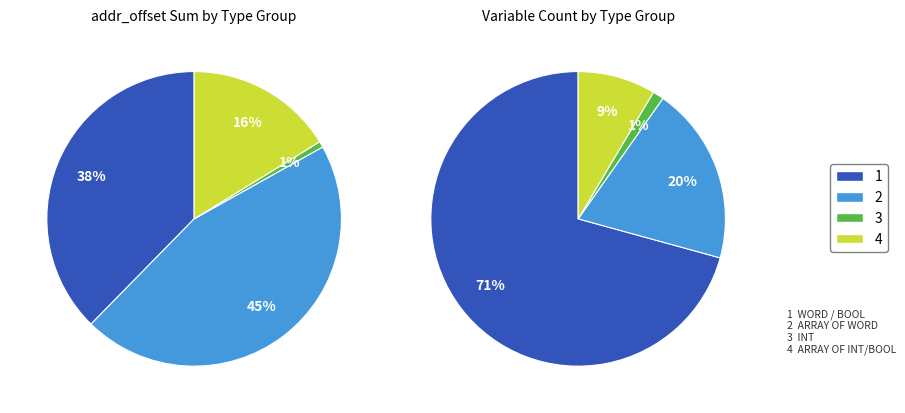

Approximately how many times larger is the value at ARRAY [3] OF INT compared to ARRAY [3] OF WORD?

0.3